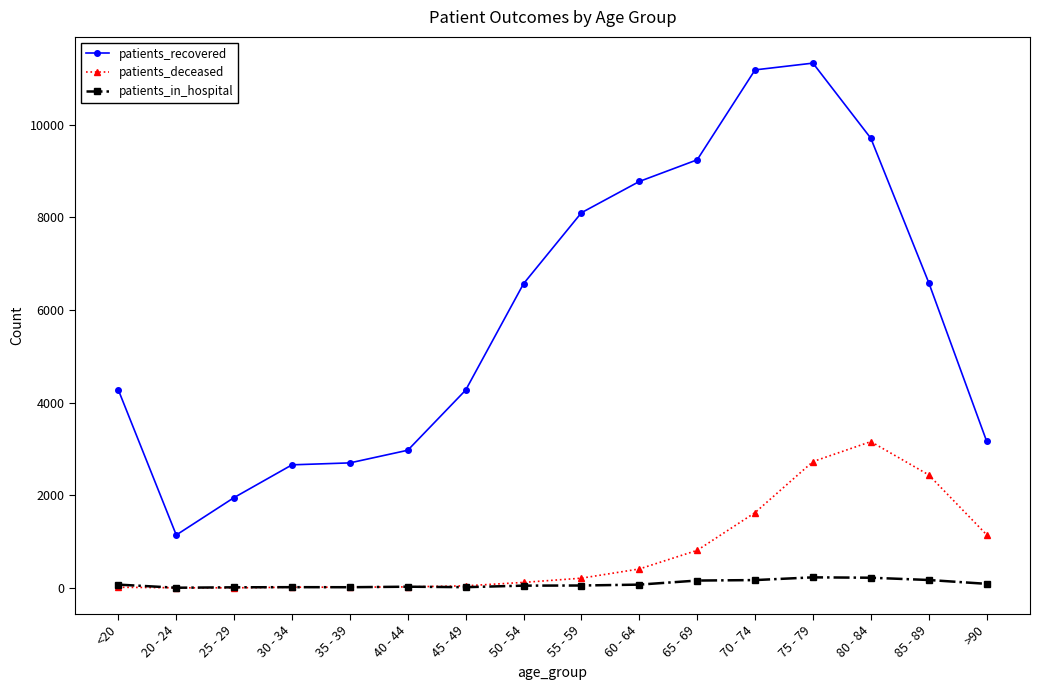

What is the total value across all series at 60 - 64?

9257